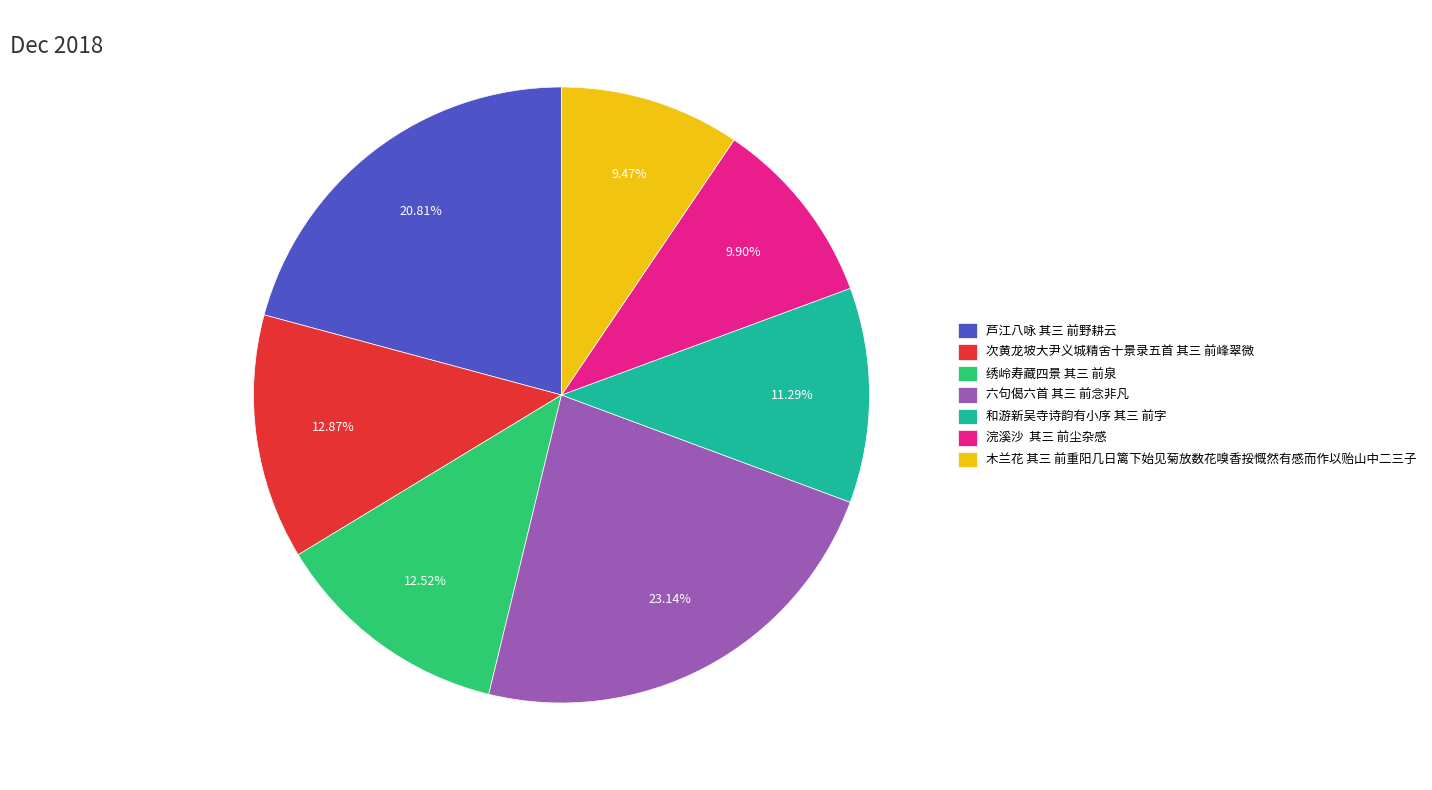

Which category has the biggest portion of the pie?

六句偈六首 其三 前念非凡